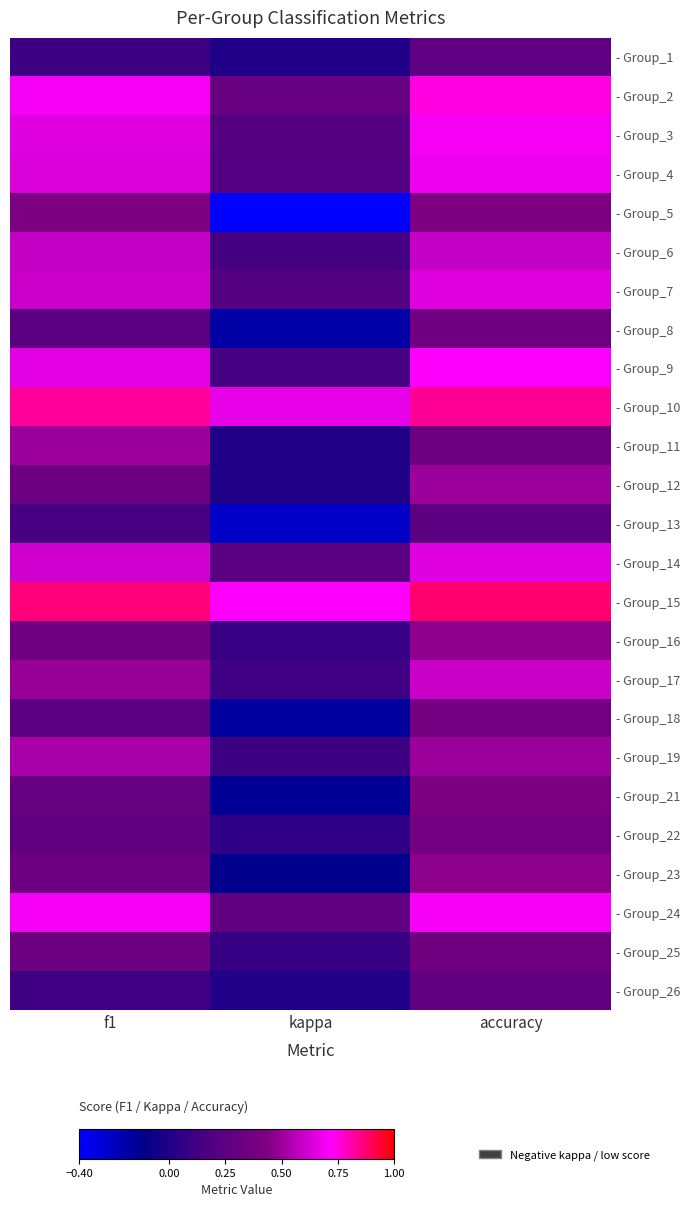

What is the greatest value displayed?

0.9